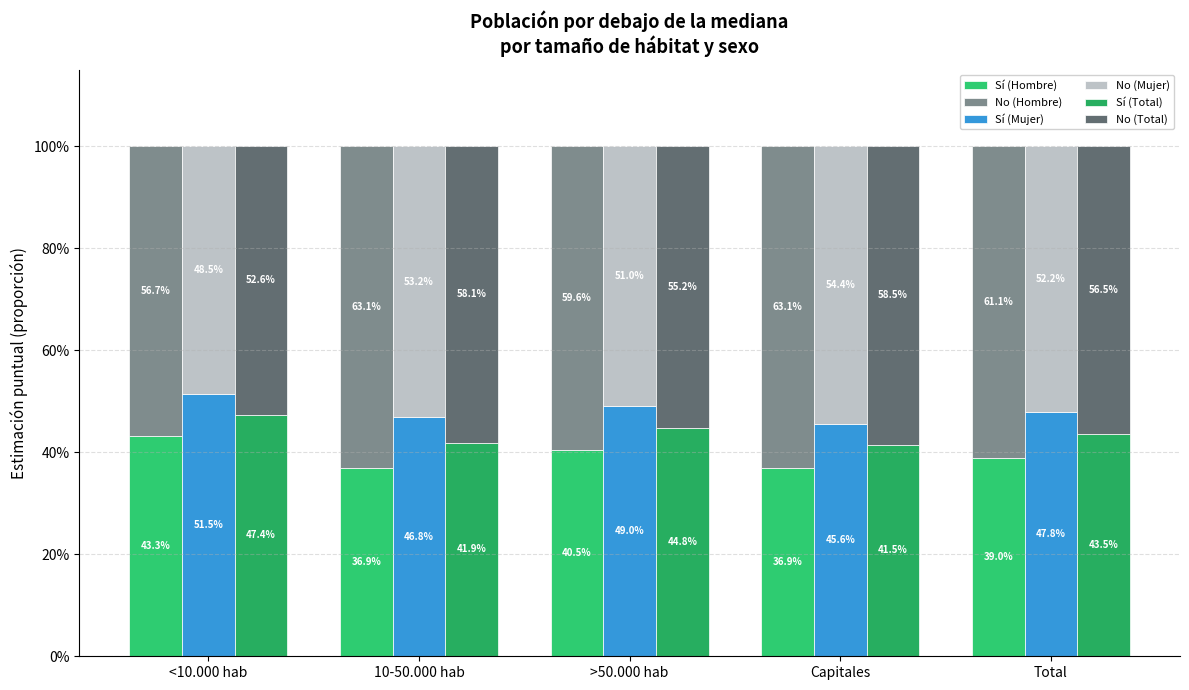

List the labels in order of Sí (Total) value, smallest first.

Capitales, 10-50.000 hab, Total, >50.000 hab, <10.000 hab